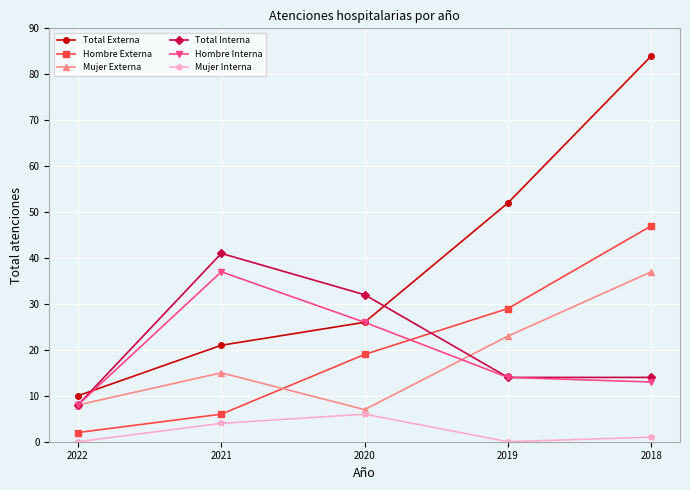

What is the lowest value of the Total Externa series?

10